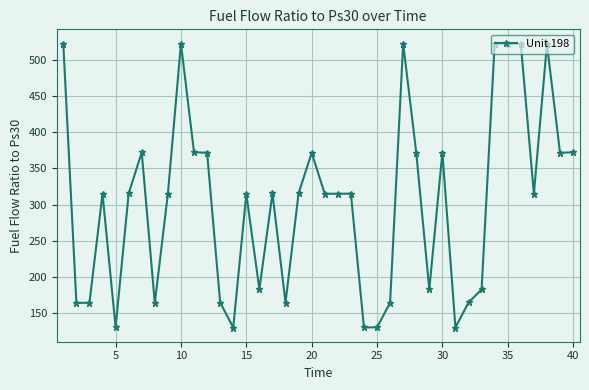

What is the maximum value shown in the chart?

522.1